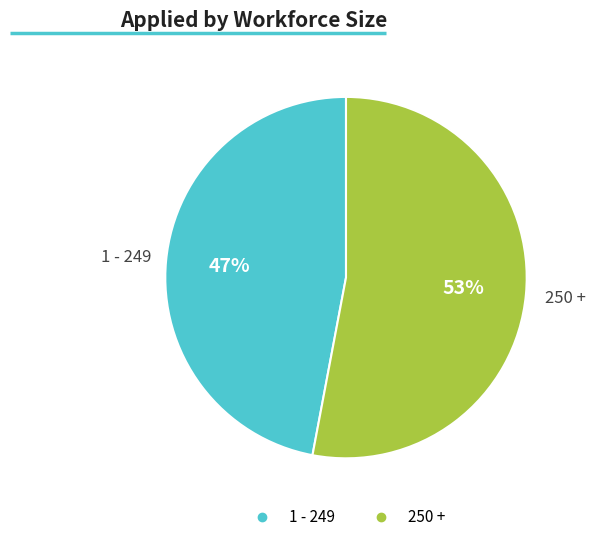

Which slice is the largest?

250 +